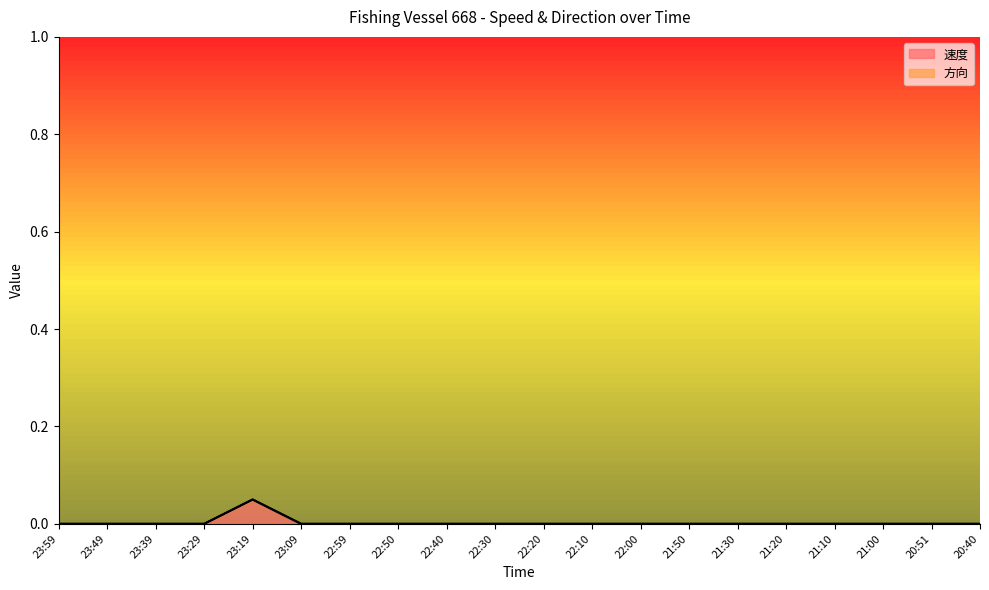

The chart shows a value of 0.0 at 22:50. True or false?

True